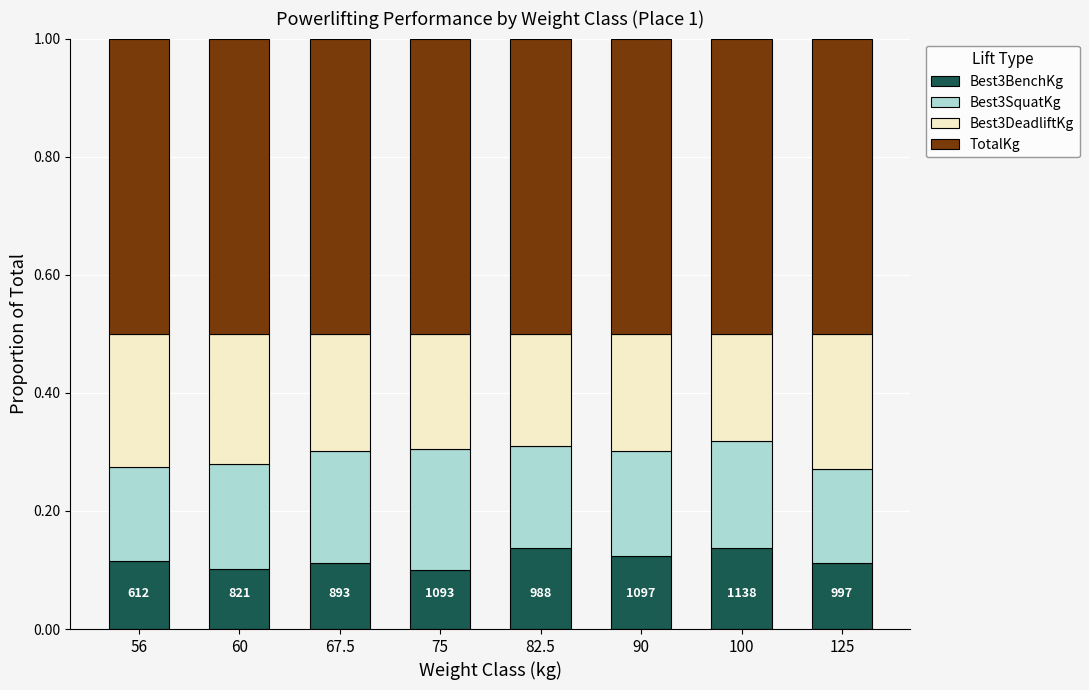

What is the total value across all series at 67.5?

1.0